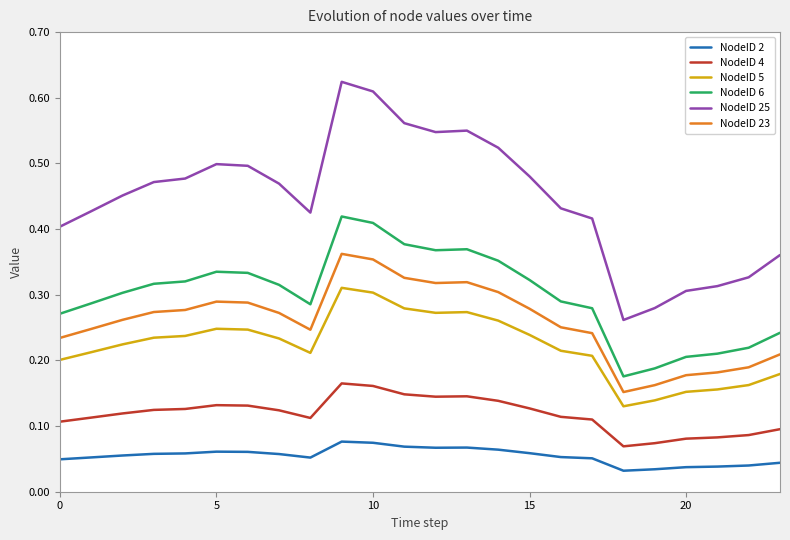

List the series in order of their peak value, highest first.

NodeID 25, NodeID 6, NodeID 23, NodeID 5, NodeID 4, NodeID 2